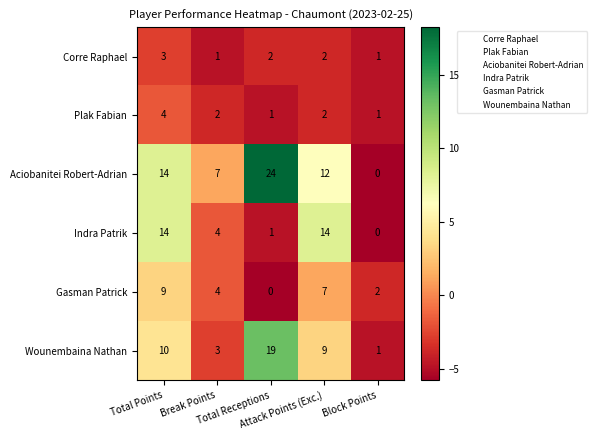

What is the greatest value displayed?

24